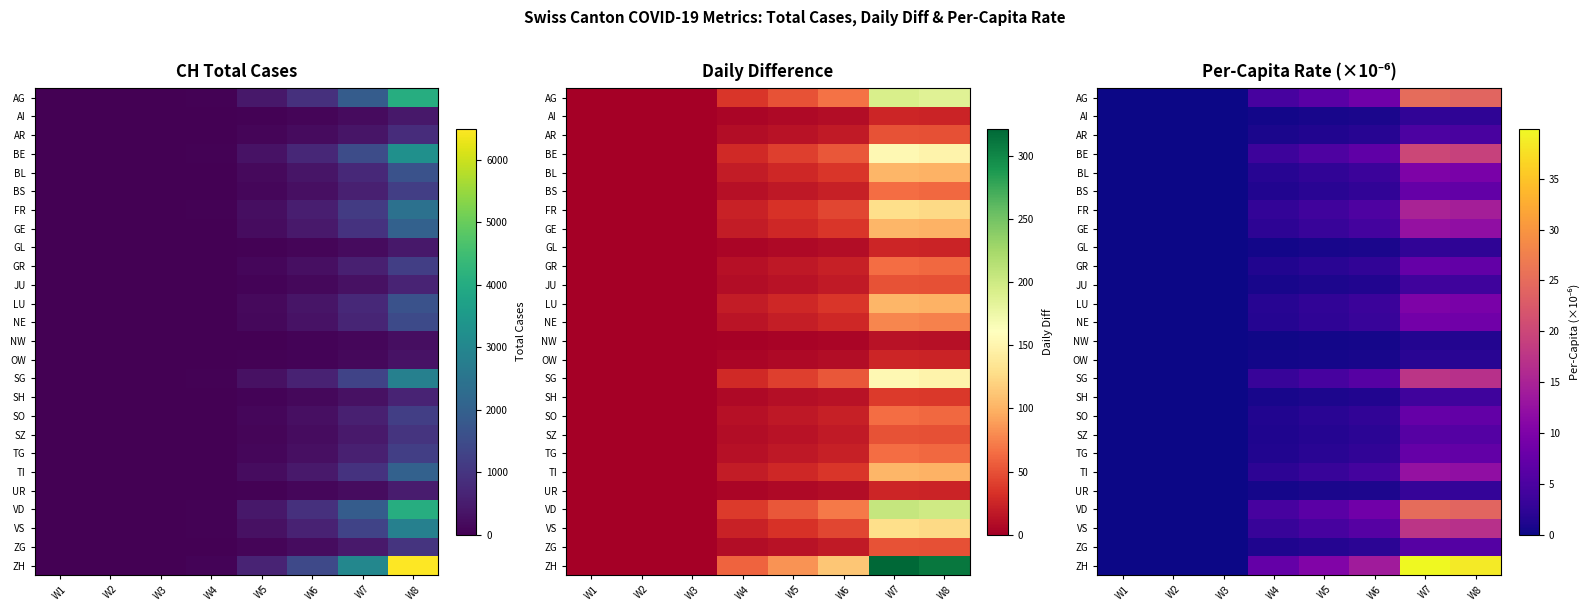

Is the value of GE at W7 greater than the value of TI at W5?

Yes